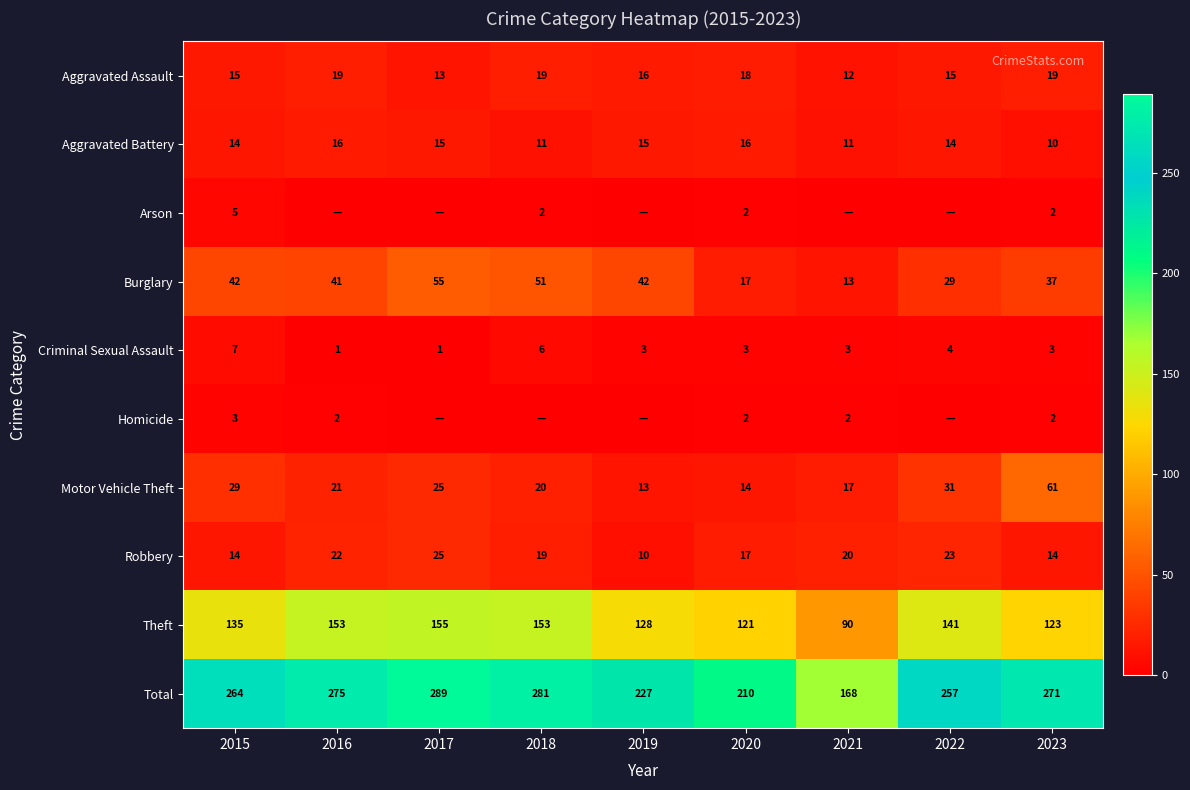

What is the maximum value for Aggravated Assault?

19